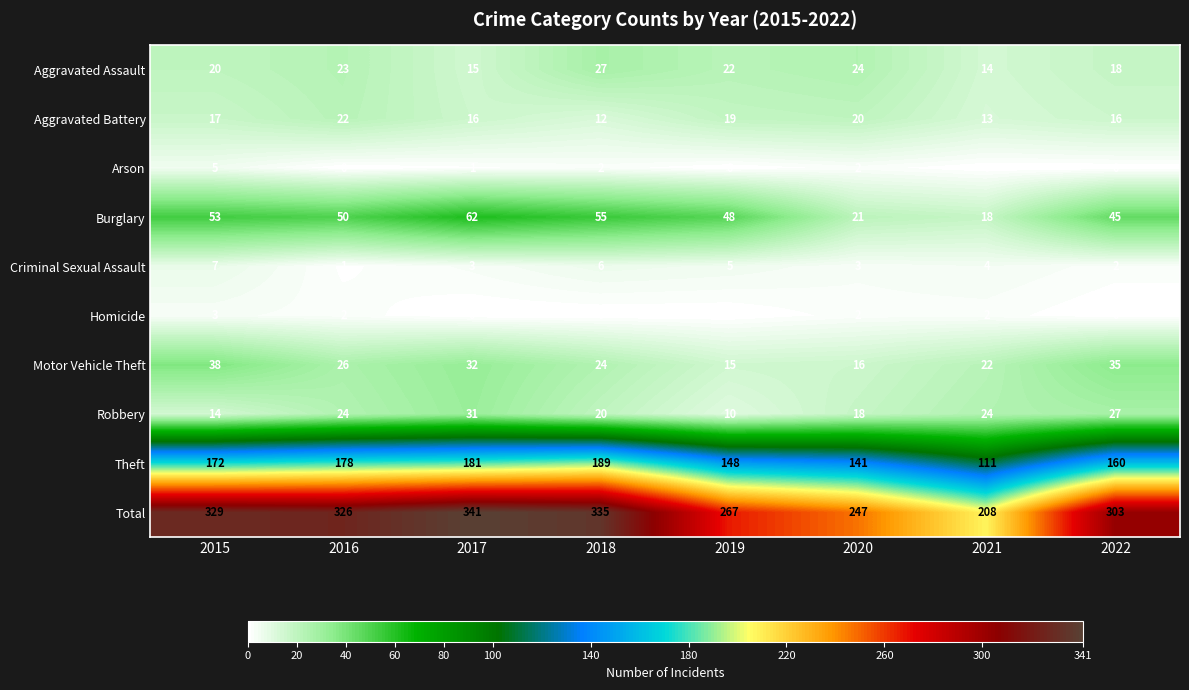

Is it true that Total equals 459 at 2019?

False